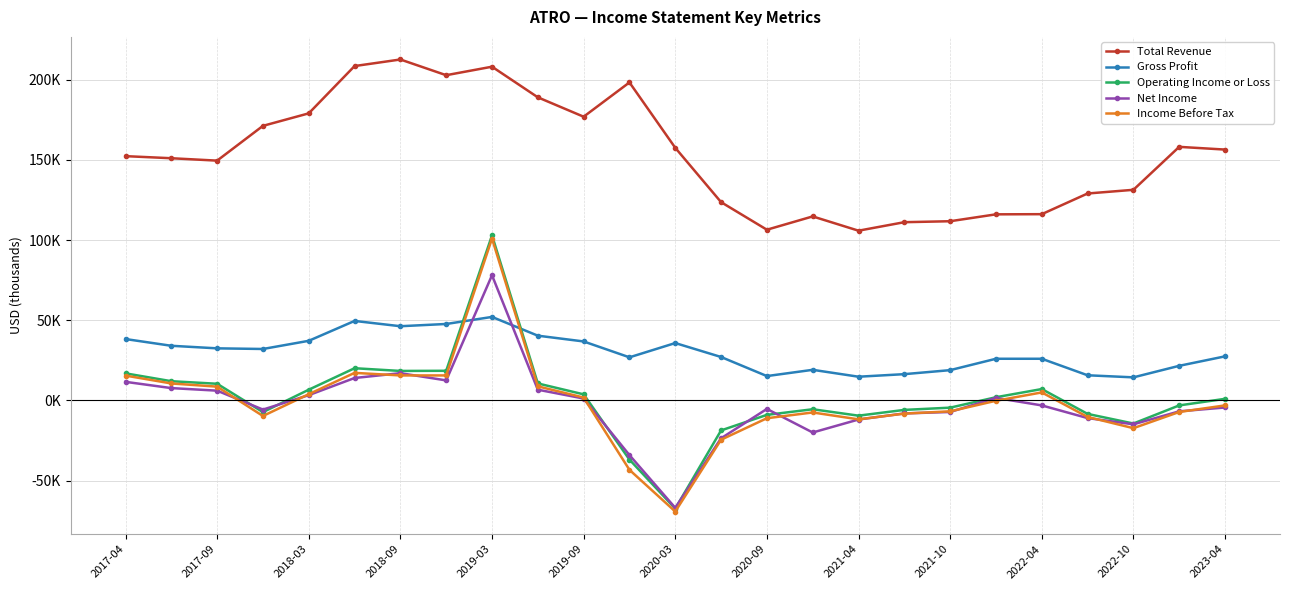

Which series has the widest spread of values?

Operating Income or Loss